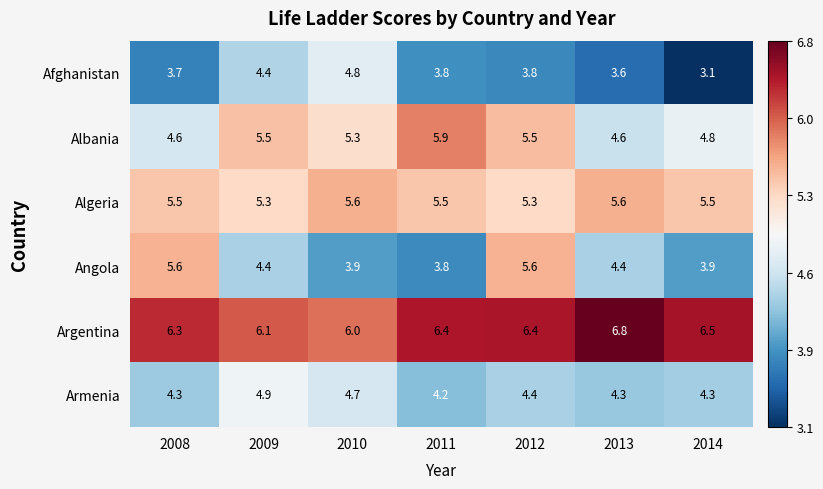

How many distinct data groups are displayed?

6